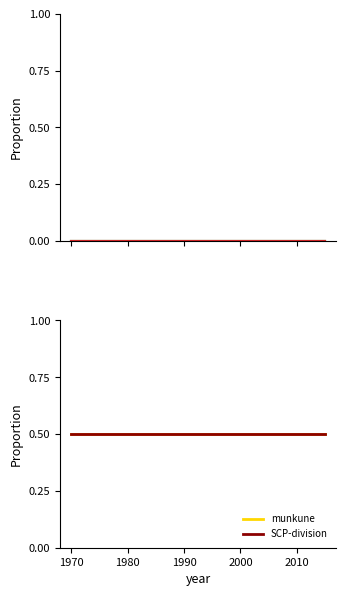

What is the label of the 3rd point from the left?

1980